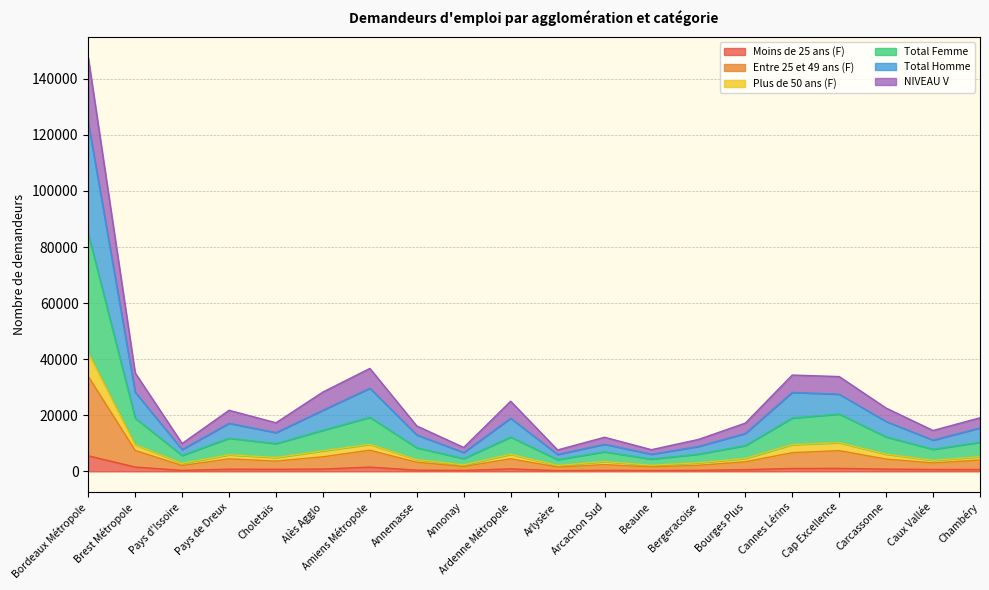

At which category does Total Femme reach its first local valley?

Pays d'Issoire